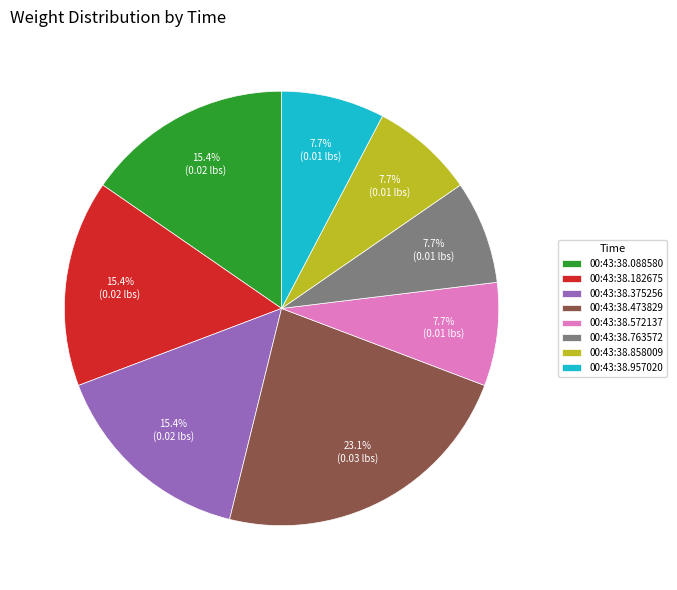

True or false: 00:43:38.182675 accounts for 29% of the total.

False